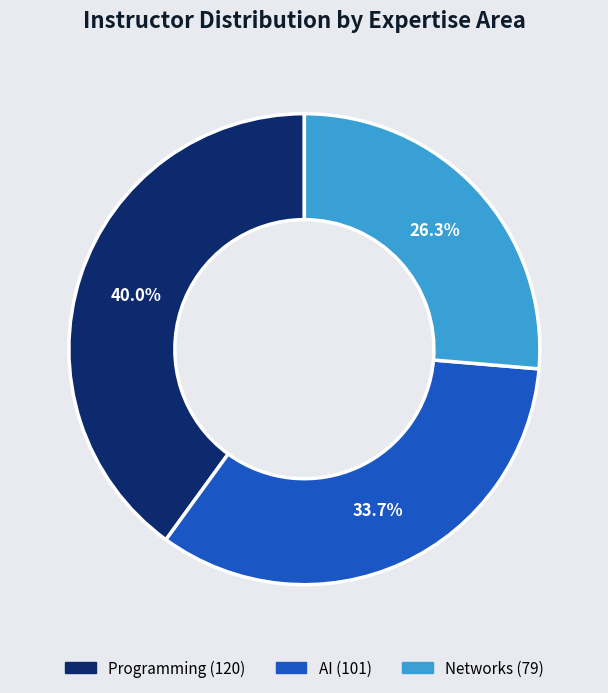

The AI slice represents 23% of the pie. True or false?

False